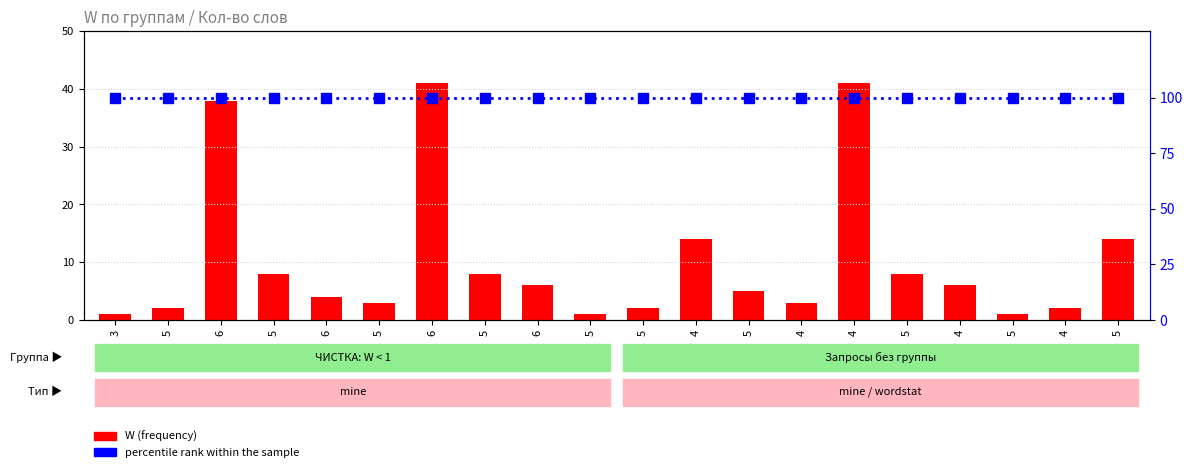

What is the difference between the highest and lowest values at 6?

62